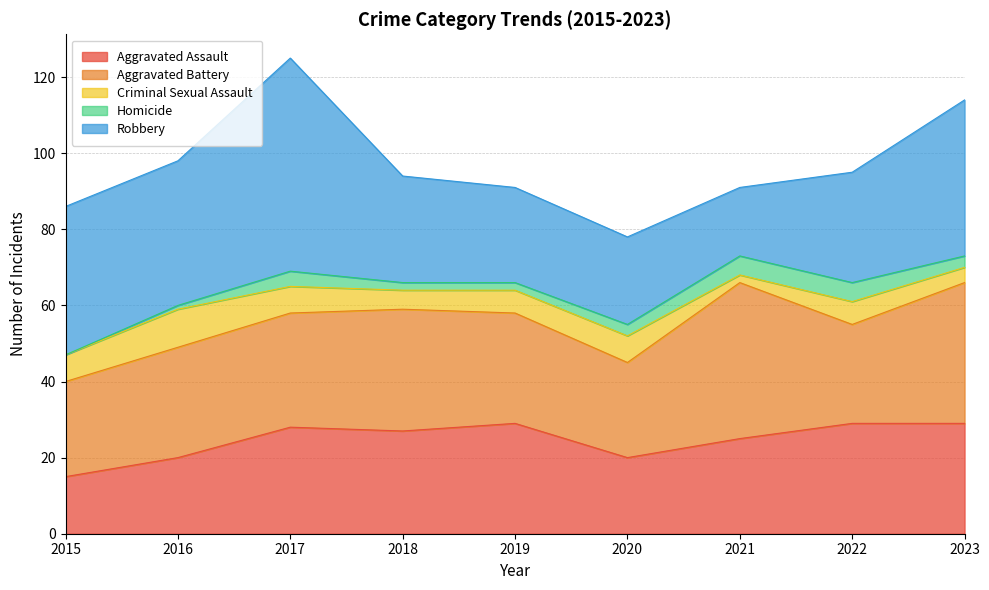

Reading right to left, what are all the values shown in this chart?

Aggravated Assault: 29	29	25	20	29	27	28	20	15
Aggravated Battery: 37	26	41	25	29	32	30	29	25
Criminal Sexual Assault: 4	6	2	7	6	5	7	10	7
Homicide: 3	5	5	3	2	2	4	1	0
Robbery: 41	29	18	23	25	28	56	38	39